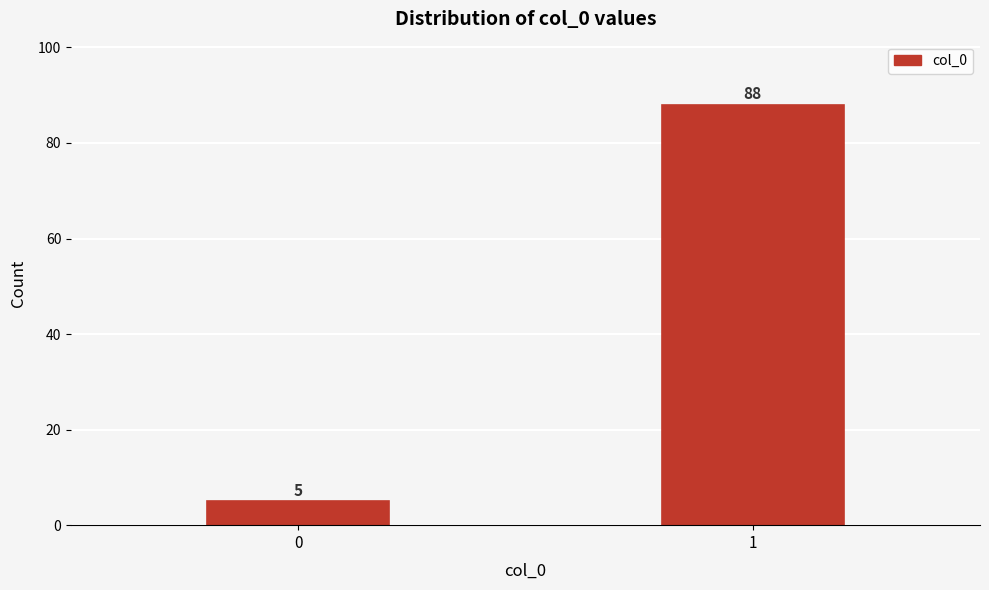

Reading left to right, extract all data points from this chart.

5	88